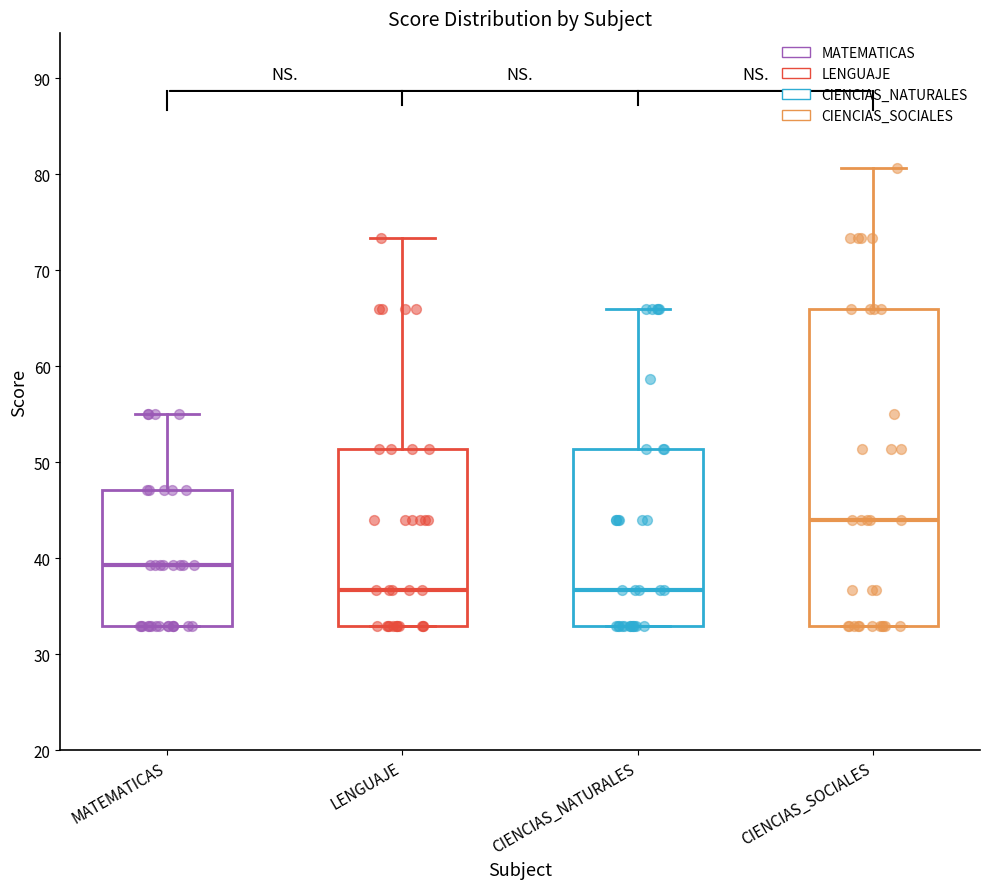

Reading left to right, read every box against the y-axis: the position of its median line, the range the box covers, and the ends of its whiskers. The values are not printed on the chart, so give them approximately, as read against the axis.

MATEMATICAS: median 39, box 33 to 47, whiskers 33 to 55
LENGUAJE: median 37, box 33 to 51, whiskers 33 to 73
CIENCIAS_NATURALES: median 37, box 33 to 51, whiskers 33 to 66
CIENCIAS_SOCIALES: median 44, box 33 to 66, whiskers 33 to 81